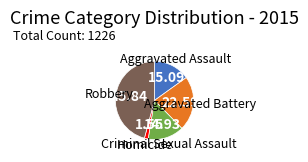

Combined, do Aggravated Battery and Criminal Sexual Assault account for over 50%?

No